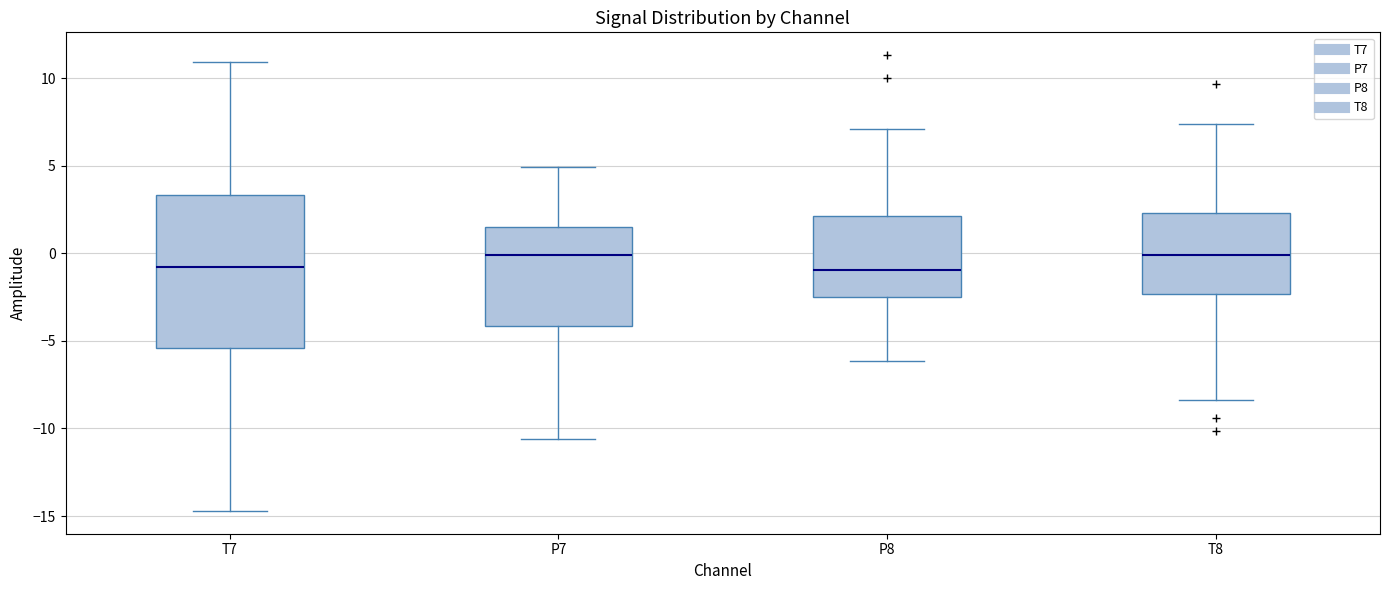

Reading left to right, transcribe this box plot: for each box, give where its median line is, the range the box spans, and where its two whiskers end, as read against the y-axis. The values are not printed on the chart, so give them approximately, as read against the axis.

T7: median -1.0, box -5.5 to 3.5, whiskers -14.5 to 11.0
P7: median 0.0, box -4.0 to 1.5, whiskers -10.5 to 5.0
P8: median -1.0, box -2.5 to 2.0, whiskers -6.0 to 7.0
T8: median 0.0, box -2.5 to 2.5, whiskers -8.5 to 7.5